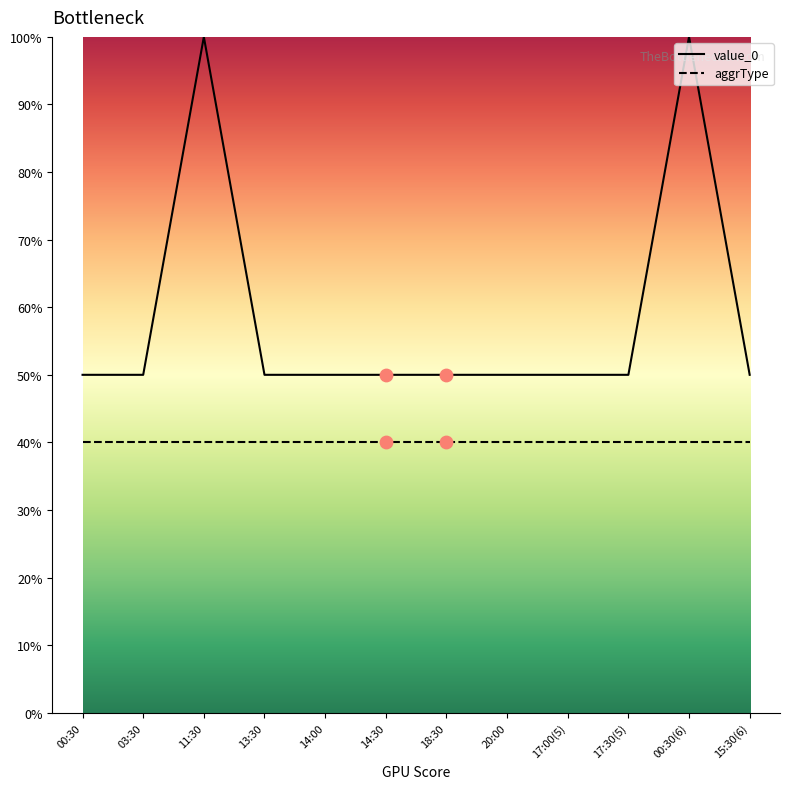

Is the value of value_0 at 14:30 greater than the value of aggrType at 00:30?

Yes